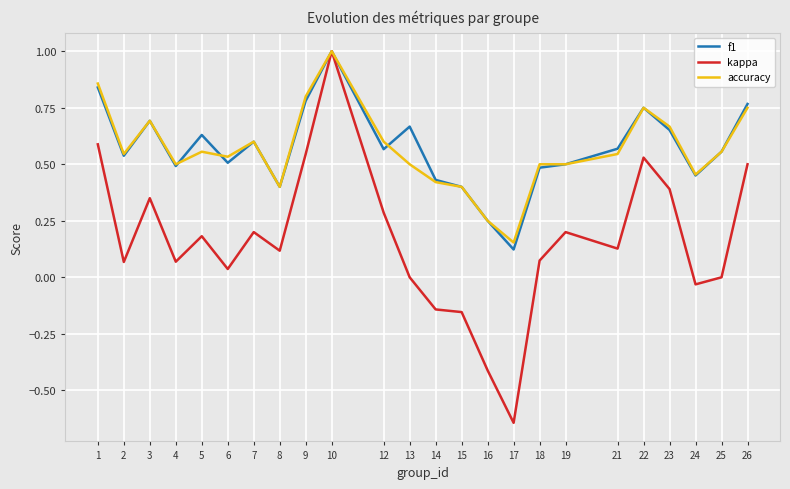

Which category has the lowest value in the kappa series?

17